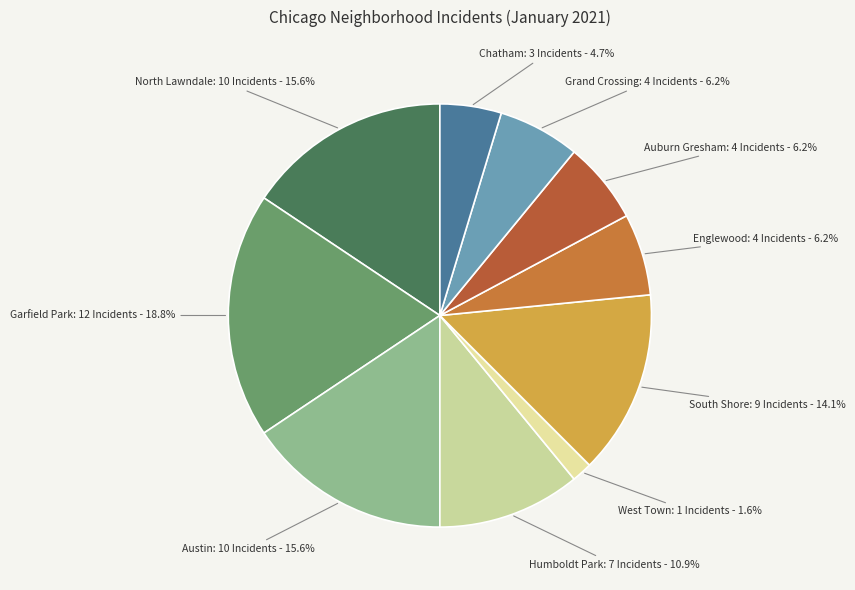

Count the number of slices in the pie.

10